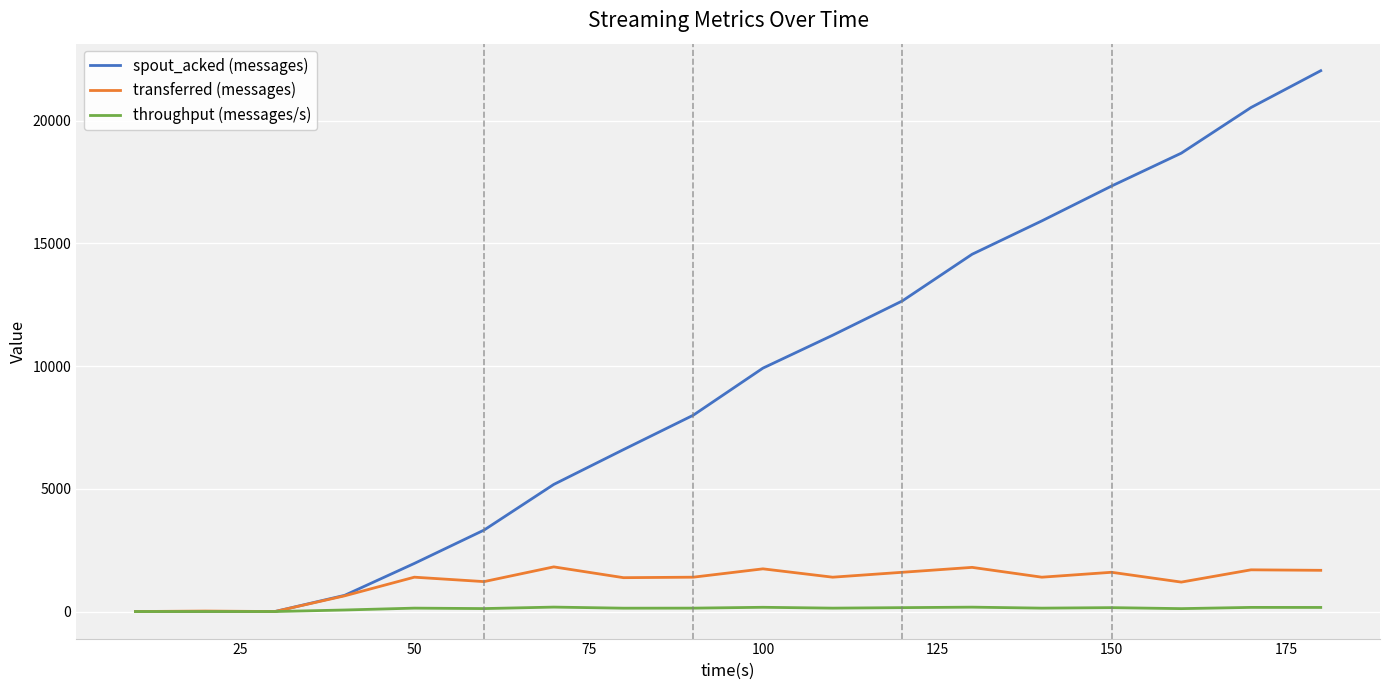

Which series has the largest total across all categories?

spout_acked (messages)